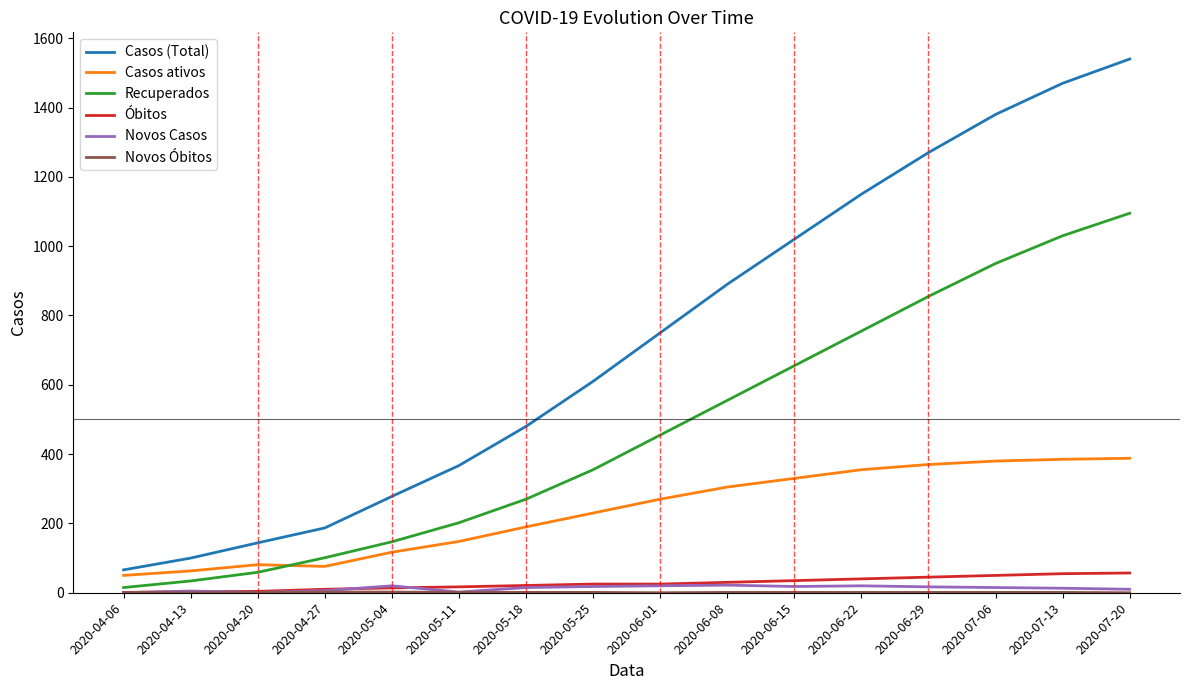

The value of Óbitos at 2020-06-22 is 40. True or false?

True